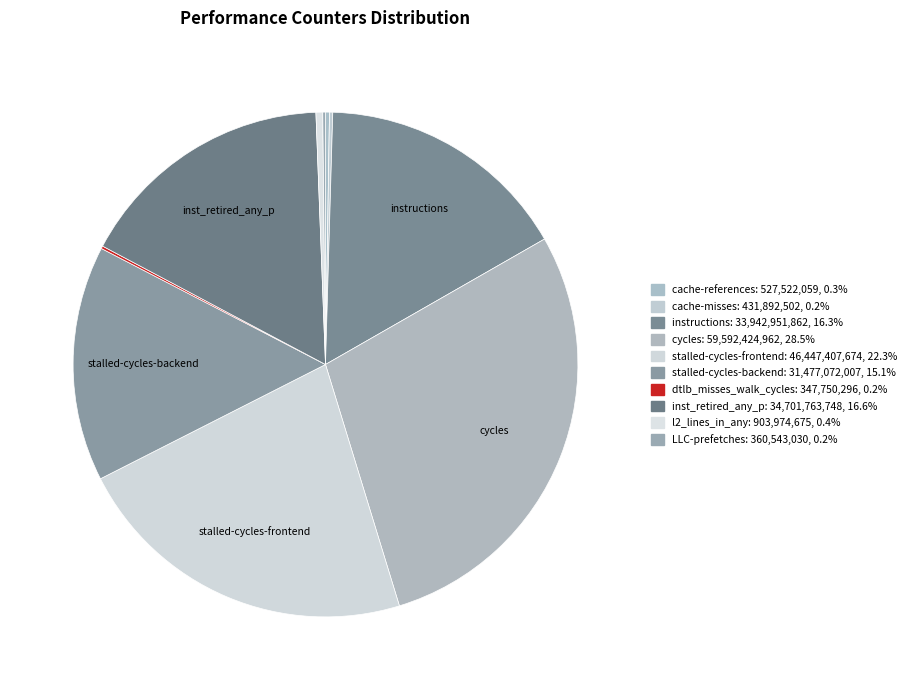

Count the number of slices in the pie.

10